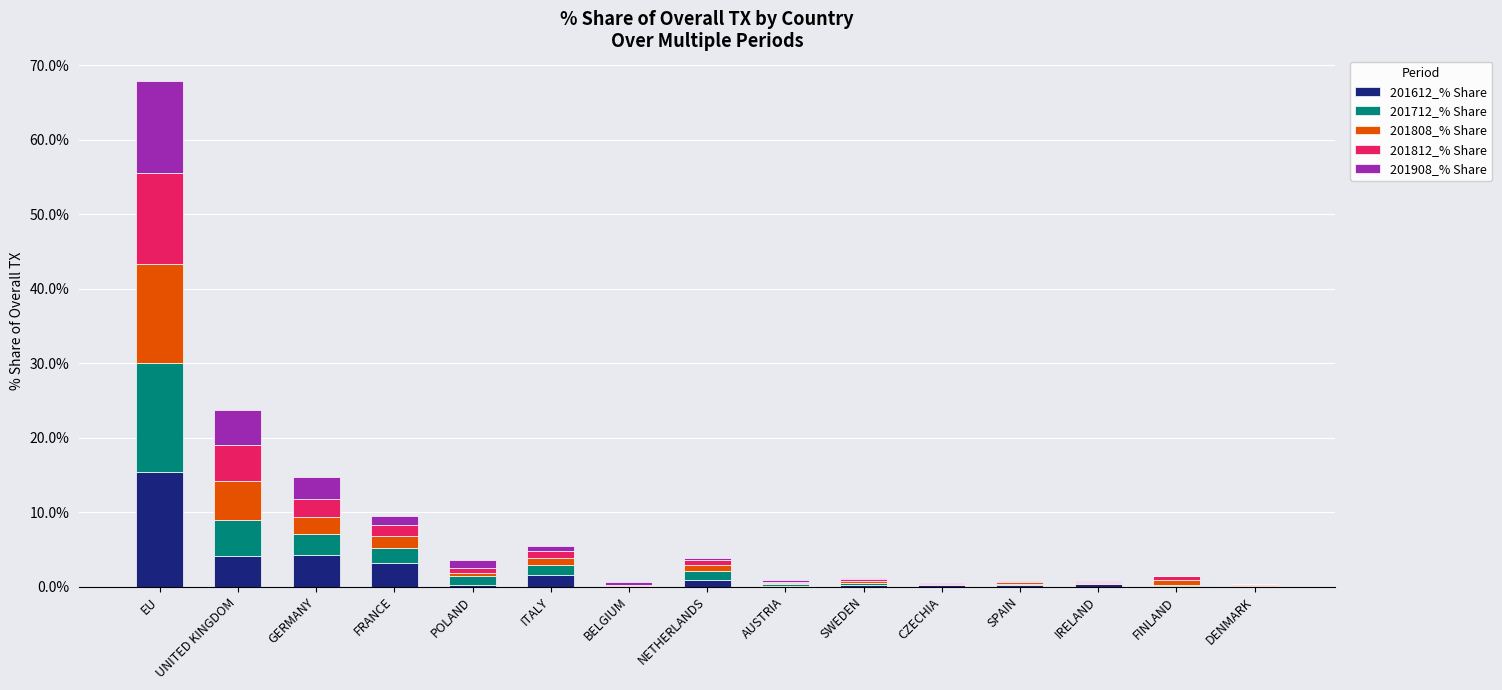

Does the chart contain stacked bars?

Yes